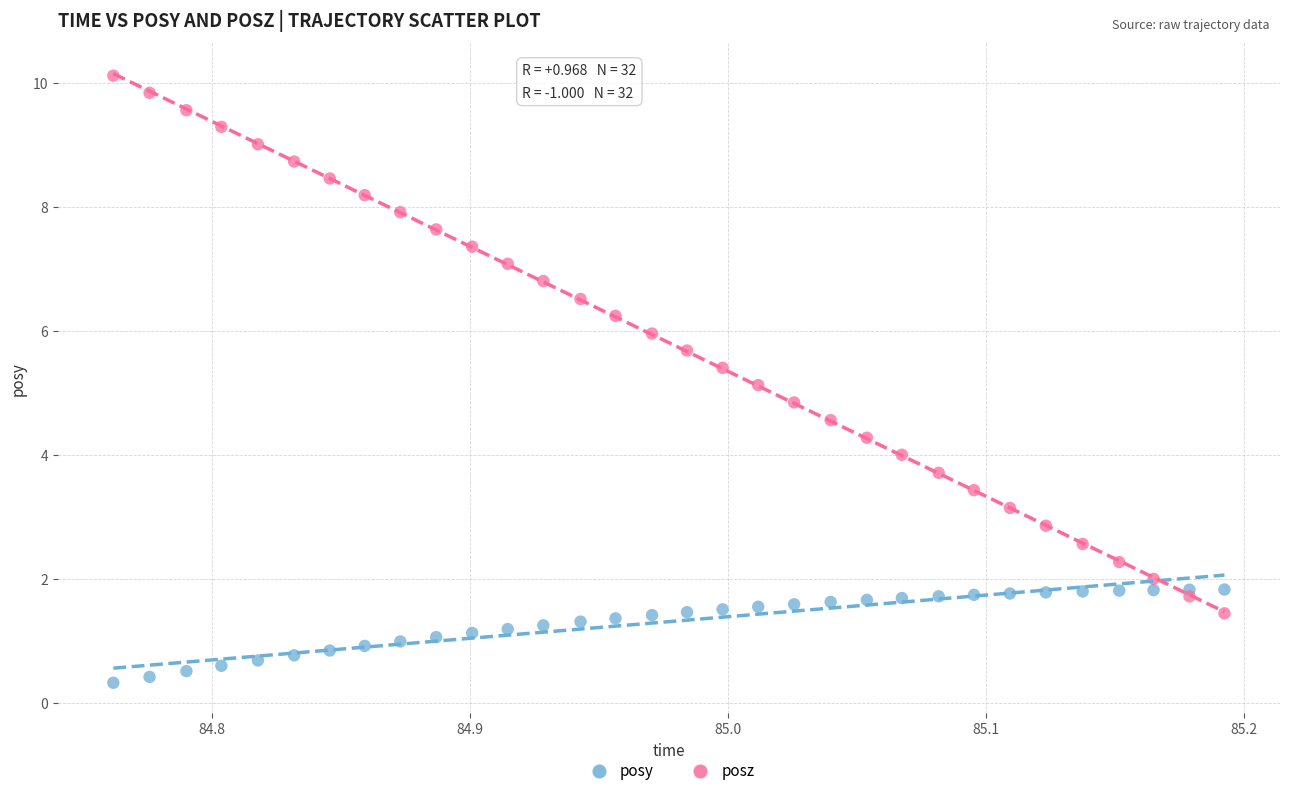

Which series reaches the maximum Y coordinate?

posz